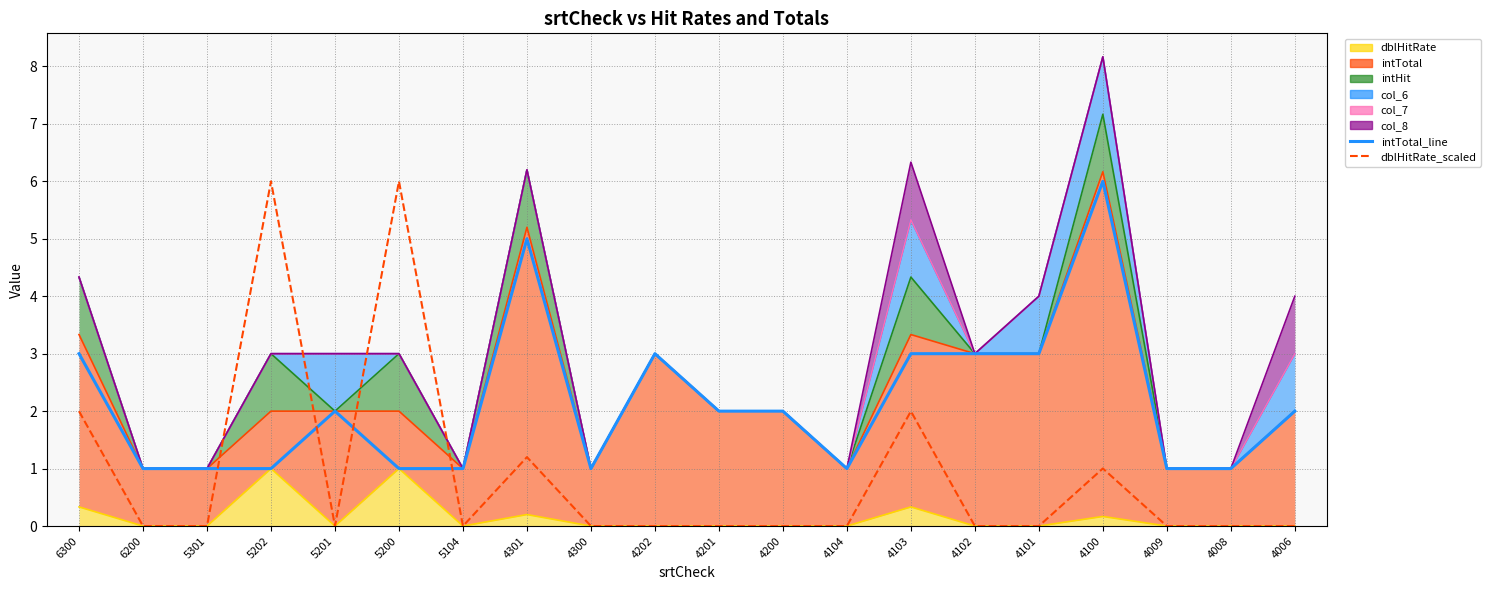

At how many categories does at least one series exceed 5?

3